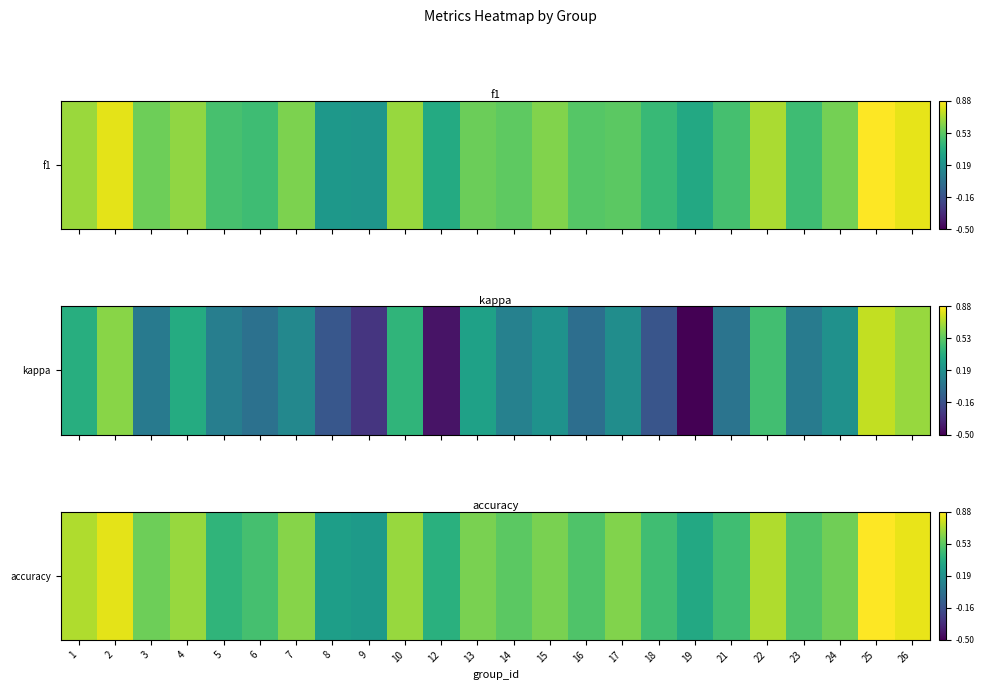

What is the difference between the values at 24 and 9?

0.3